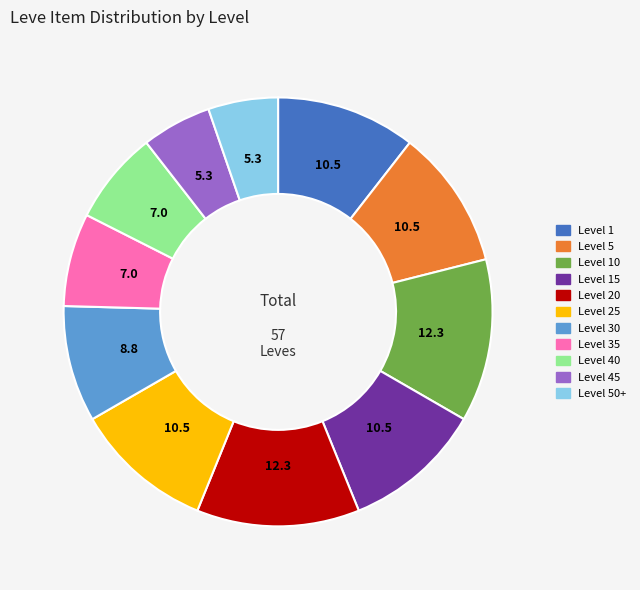

Does any single category account for the majority?

No